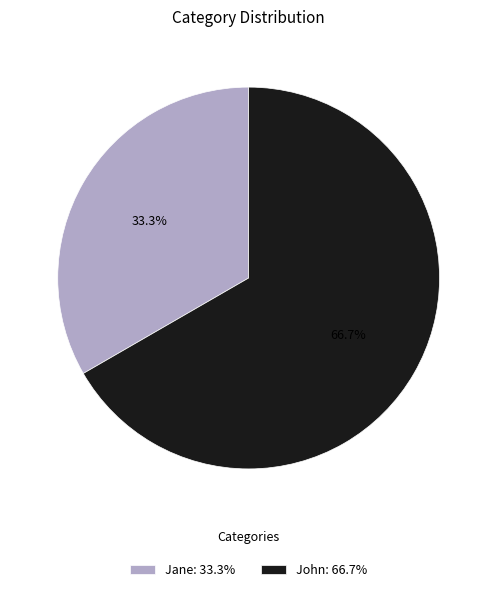

Does John represent more than half of the total?

Yes